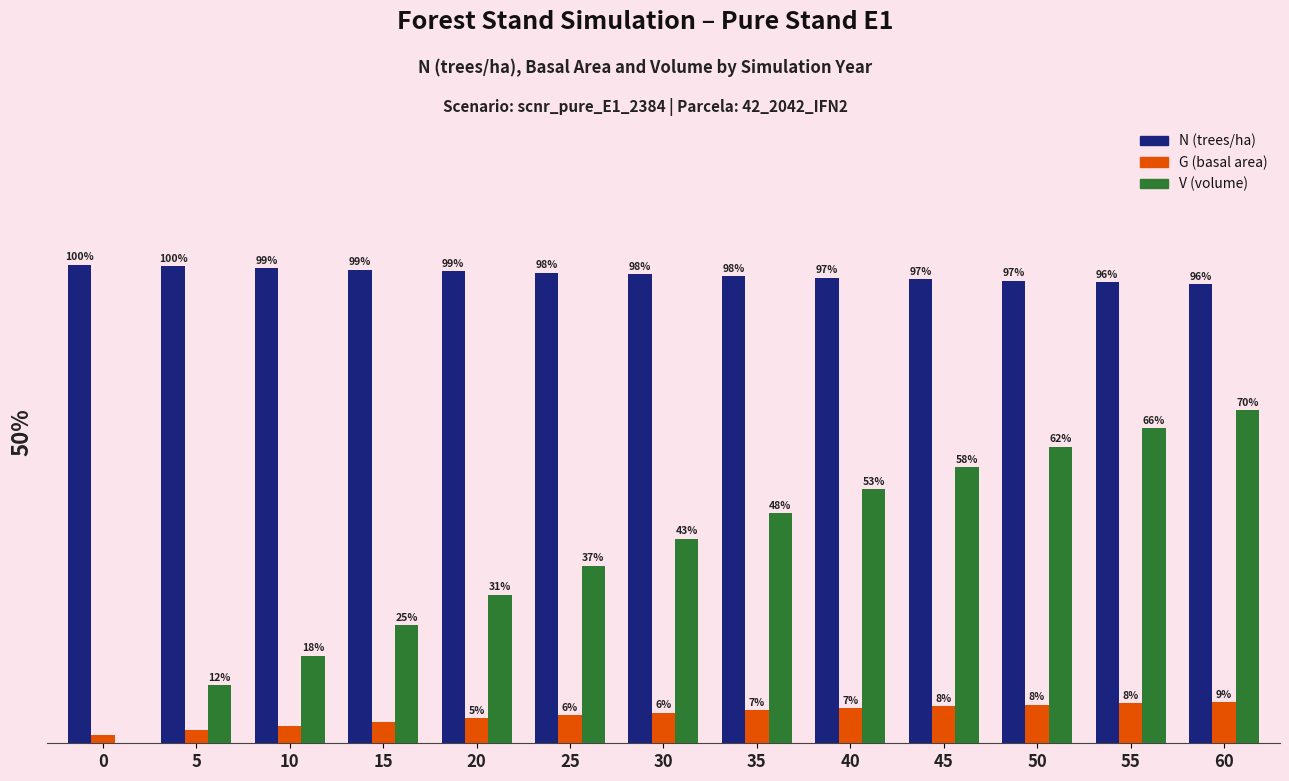

Which series has the largest total across all categories?

N (trees/ha)